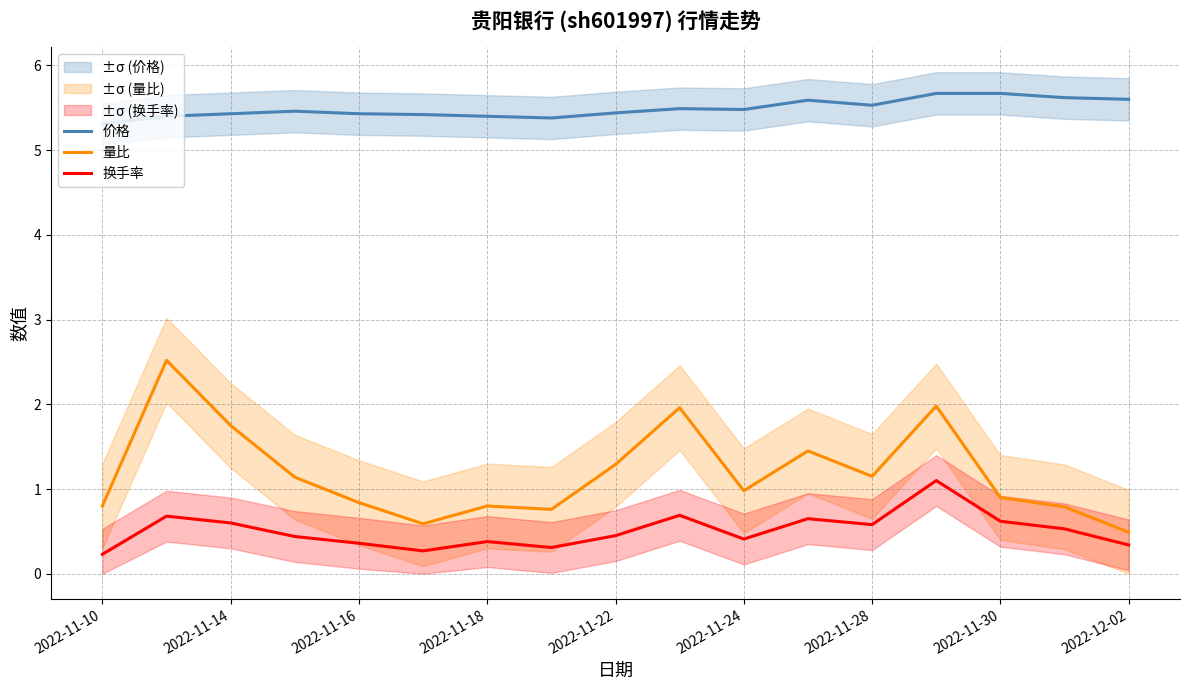

Rank the series by their maximum value, from lowest to highest.

换手率, 量比, 价格